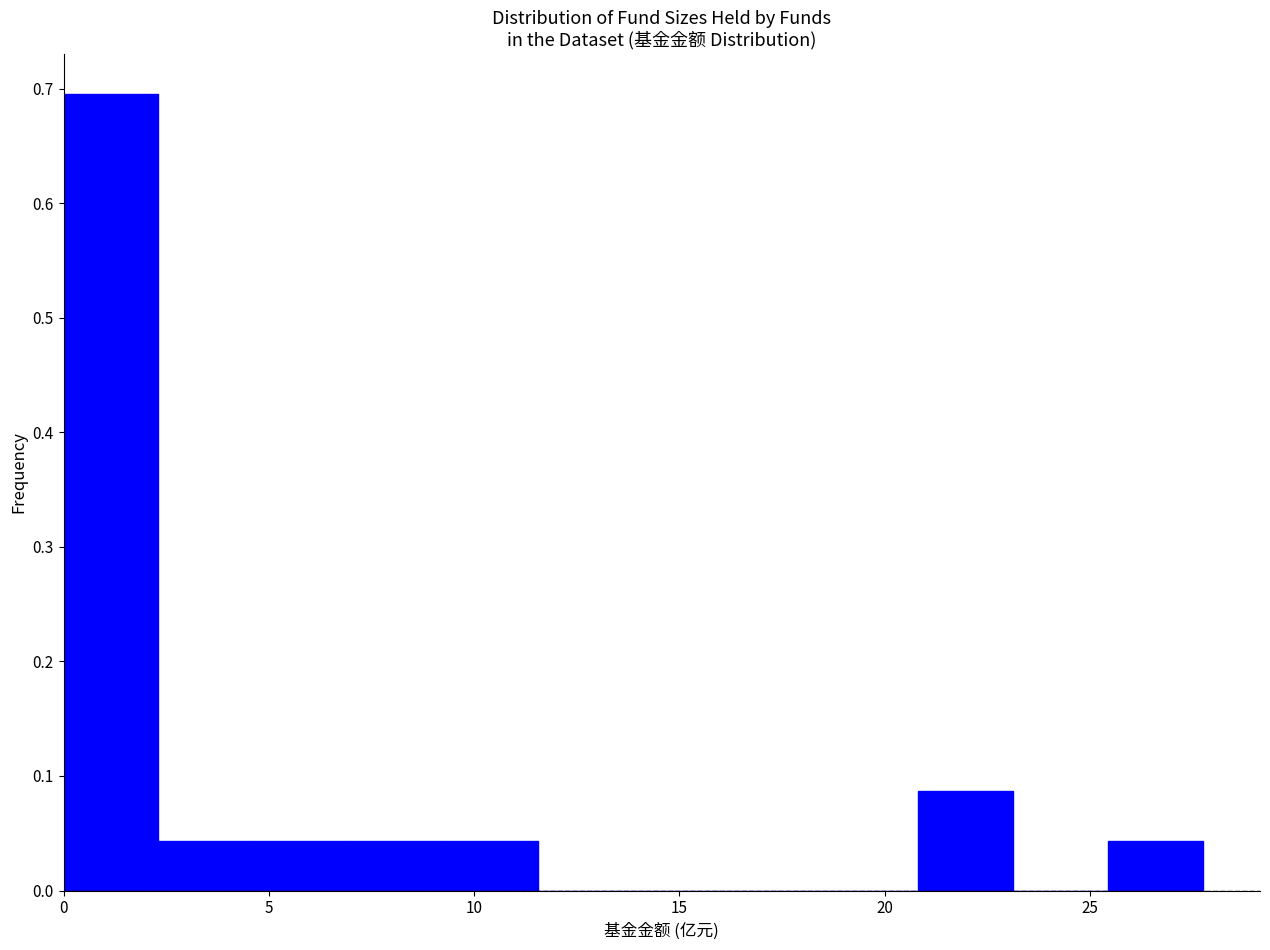

Reading left to right, list every bar in this chart as the range it spans on the x-axis followed by its height. Neither the bar edges nor the heights are printed on the chart, so give them approximately, as read against the axes.

0.0 to 2.5: 0.70
2.5 to 4.5: 0.04
4.5 to 7.0: 0.04
7.0 to 9.5: 0.04
9.5 to 11.5: 0.04
11.5 to 14.0: 0
14.0 to 16.0: 0
16.0 to 18.5: 0
18.5 to 21.0: 0
21.0 to 23.0: 0.09
23.0 to 25.5: 0
25.5 to 28.0: 0.04